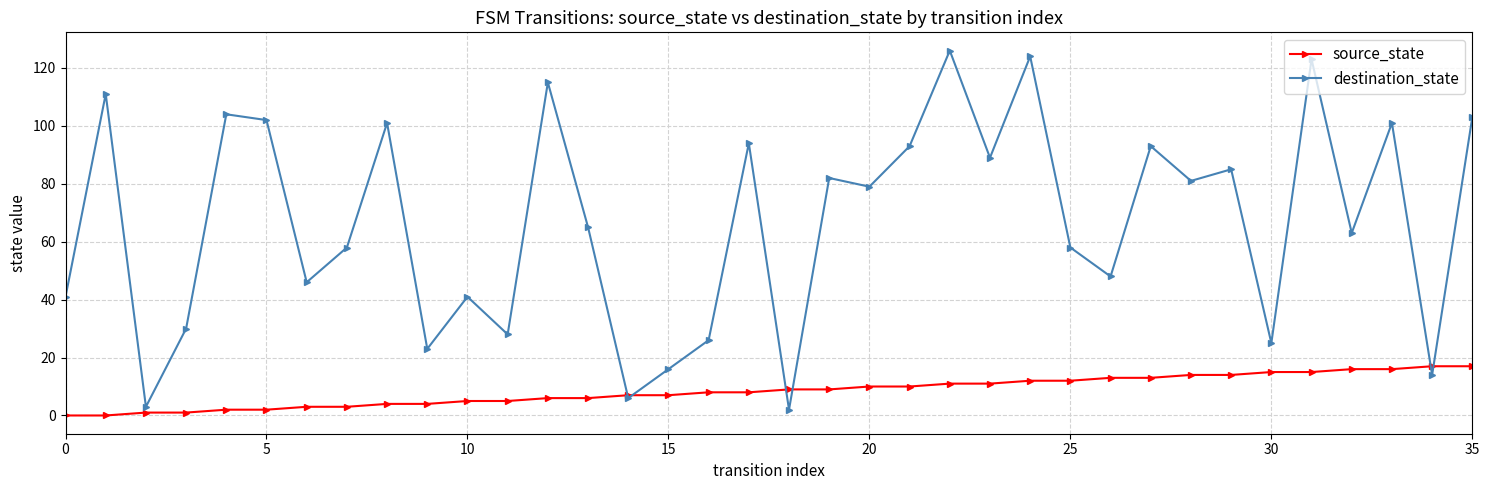

Rank the series by their maximum value, from lowest to highest.

source_state, destination_state